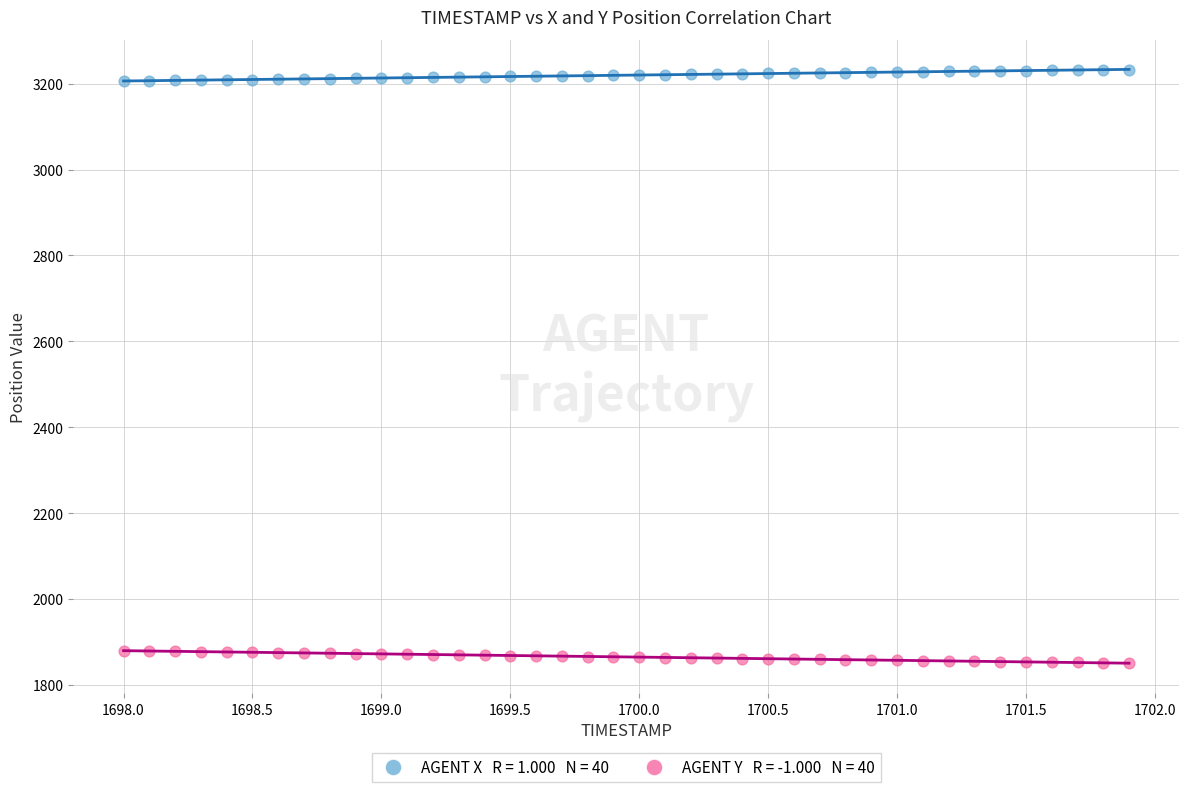

Across all data points, what is the range of X values (max minus min)?

3.9